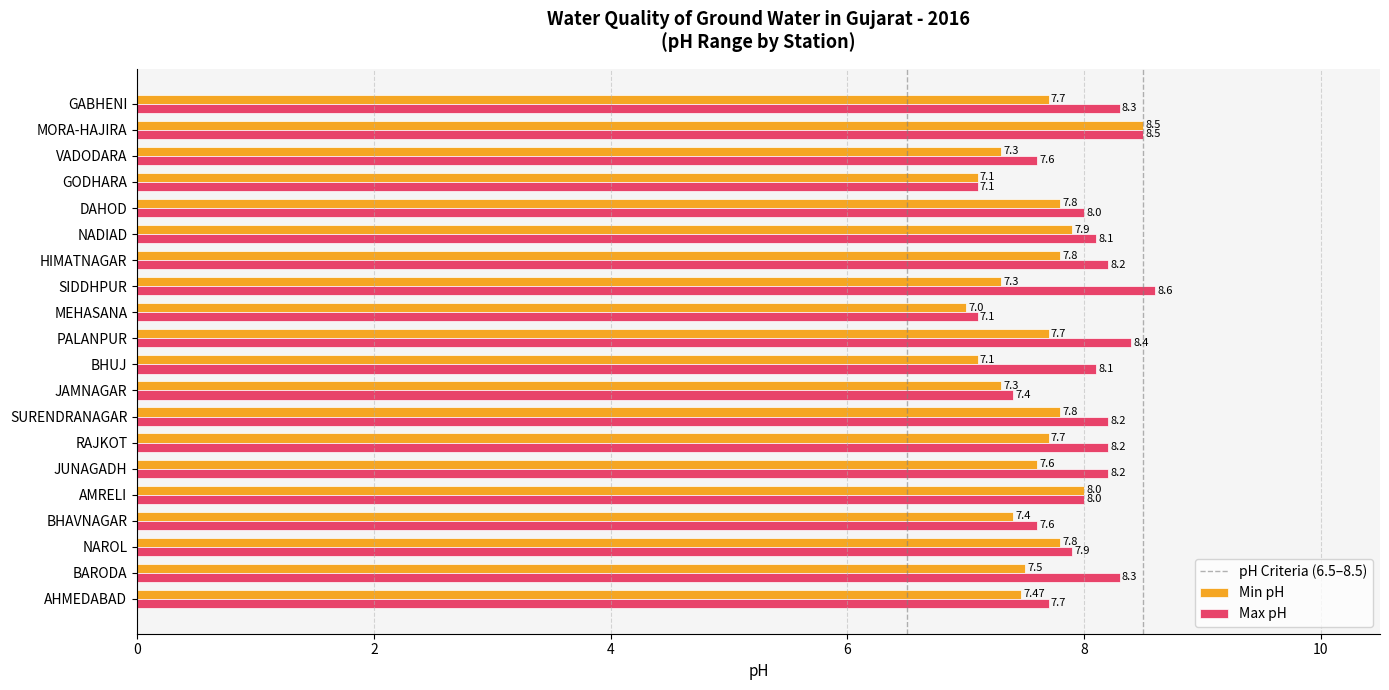

Between AHMEDABAD and PALANPUR, which series saw the biggest shift?

Max pH